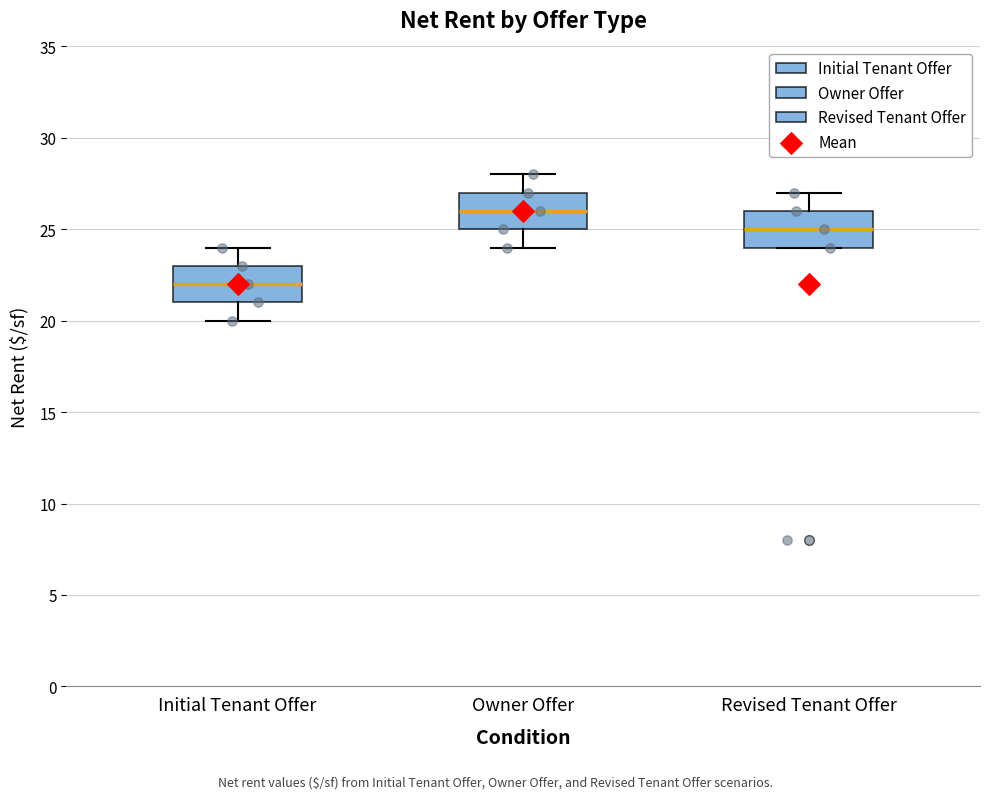

Reading left to right, read every box against the y-axis: the position of its median line, the range the box covers, and the ends of its whiskers. The values are not printed on the chart, so give them approximately, as read against the axis.

Initial Tenant Offer: median 22, box 21 to 23, whiskers 20 to 24
Owner Offer: median 26, box 25 to 27, whiskers 24 to 28
Revised Tenant Offer: median 25, box 24 to 26, whiskers 24 to 27